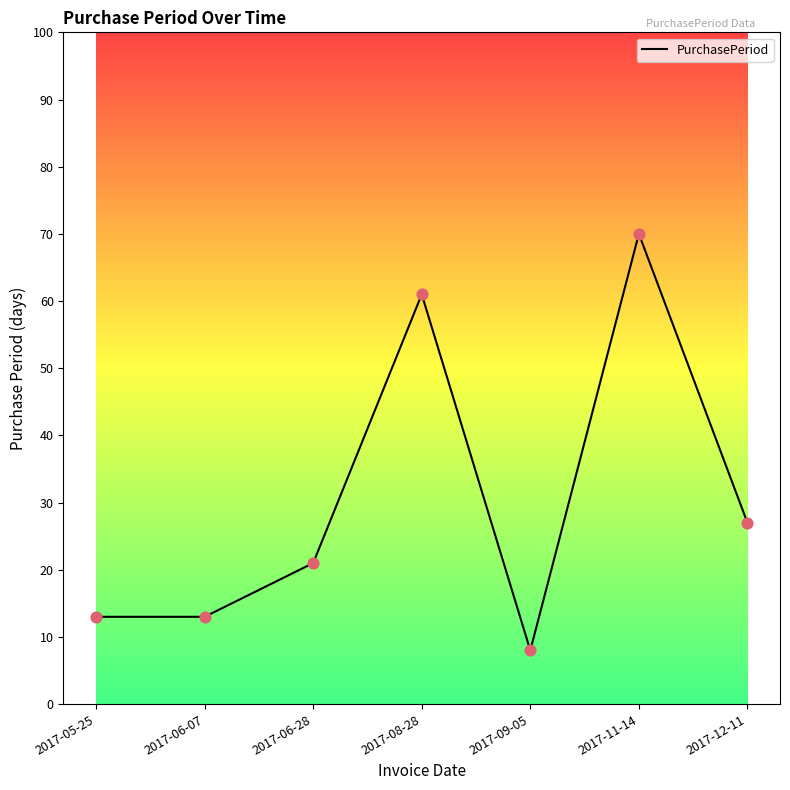

Between 2017-06-07 and 2017-12-11, which is larger?

2017-12-11